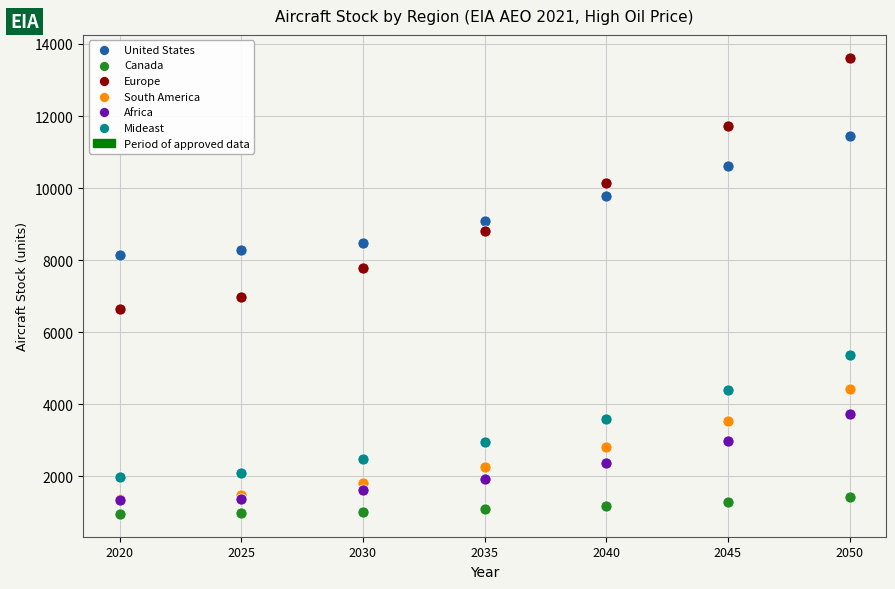

Which series reaches the maximum Y coordinate?

Europe